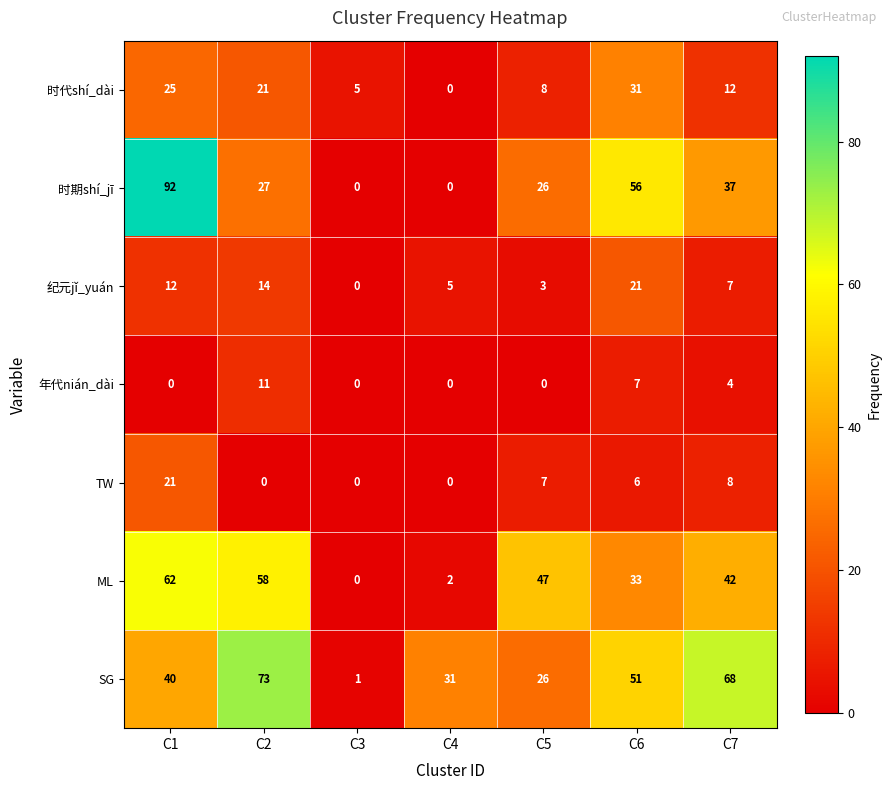

Which series has the largest total across all categories?

SG